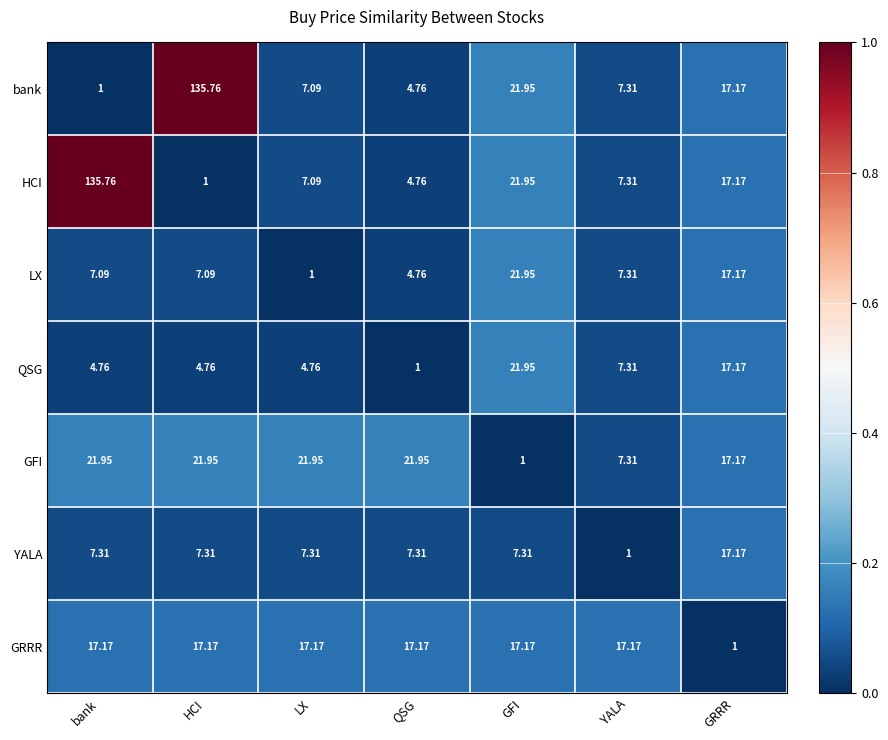

Where does the GFI series first go above 21?

bank